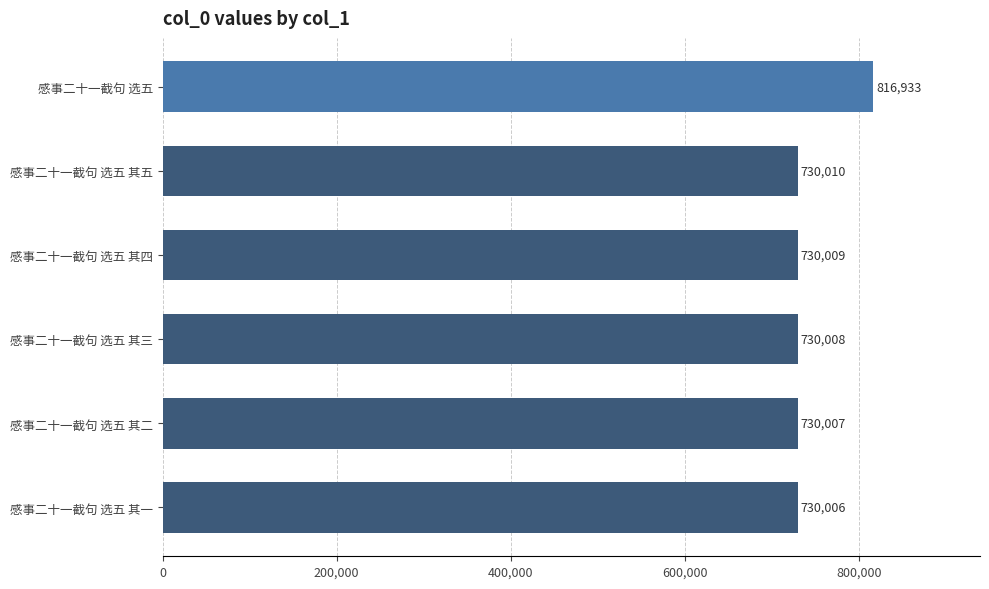

How many categories are shown in the chart?

6